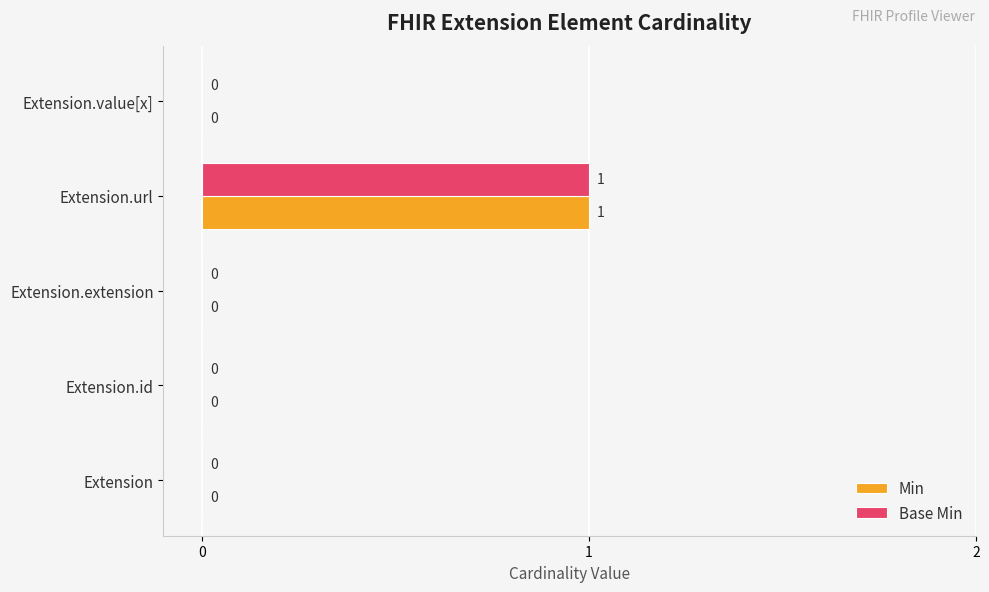

How many Min values are between 0 and 1?

5